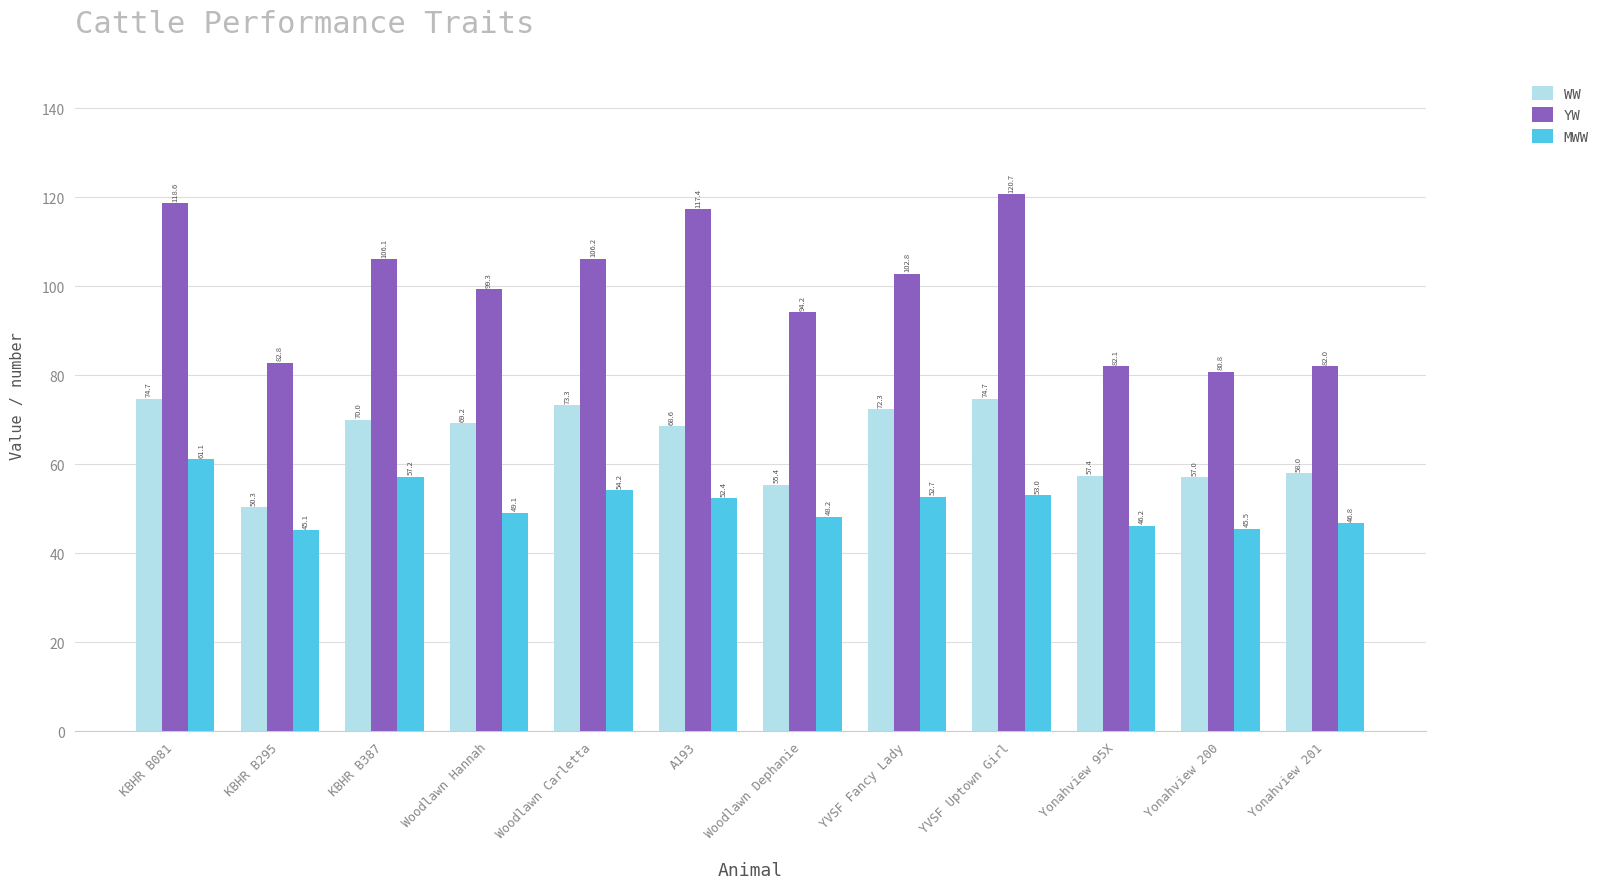

How many data points in MWW are above 52?

6